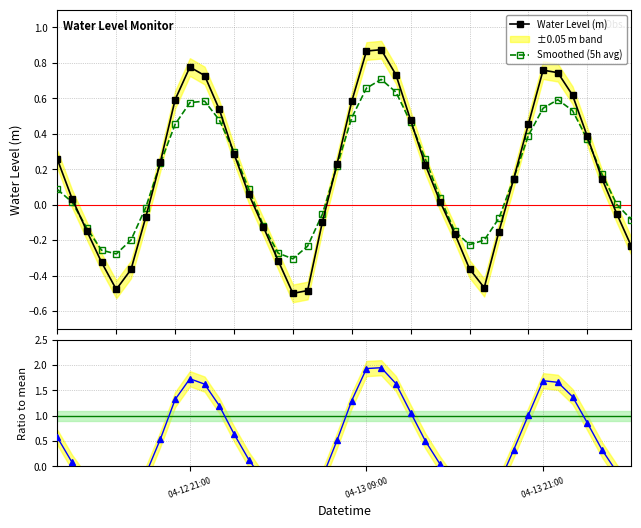

In Water Level (m), how many points are higher than both neighbors (excluding endpoints)?

3